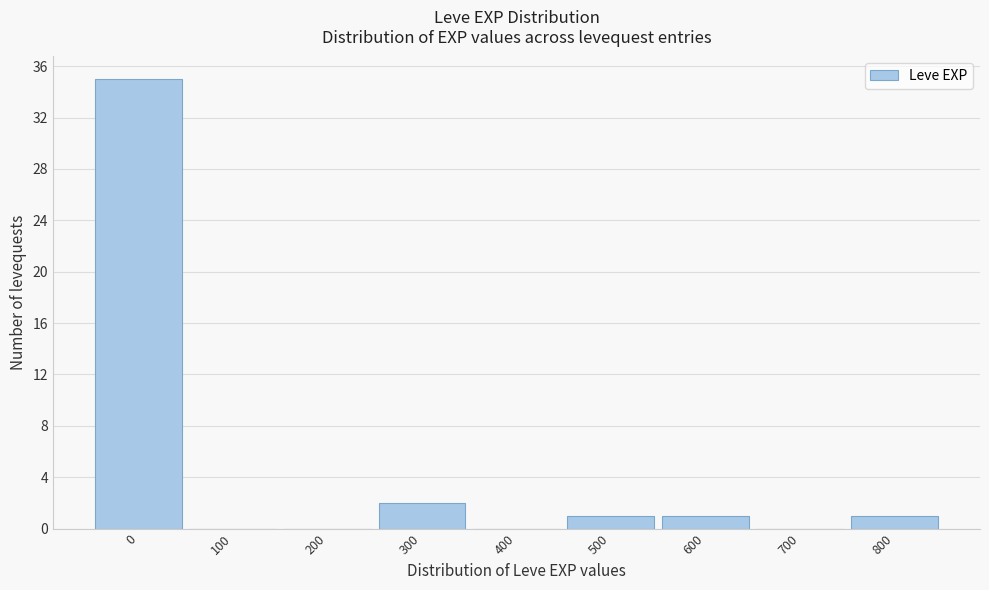

Reading right to left, list all the values displayed in this chart.

800=1	700=0	600=1	500=1	400=0	300=2	200=0	100=0	0=35